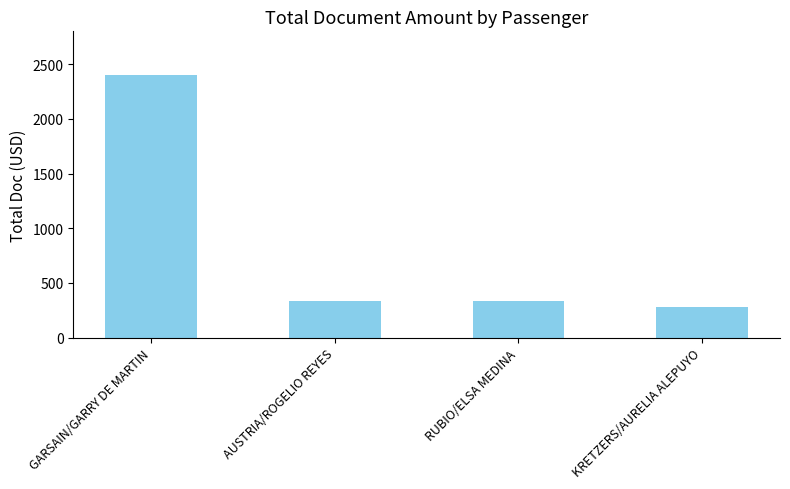

What position from the left is KRETZERS/AURELIA ALEPUYO?

4